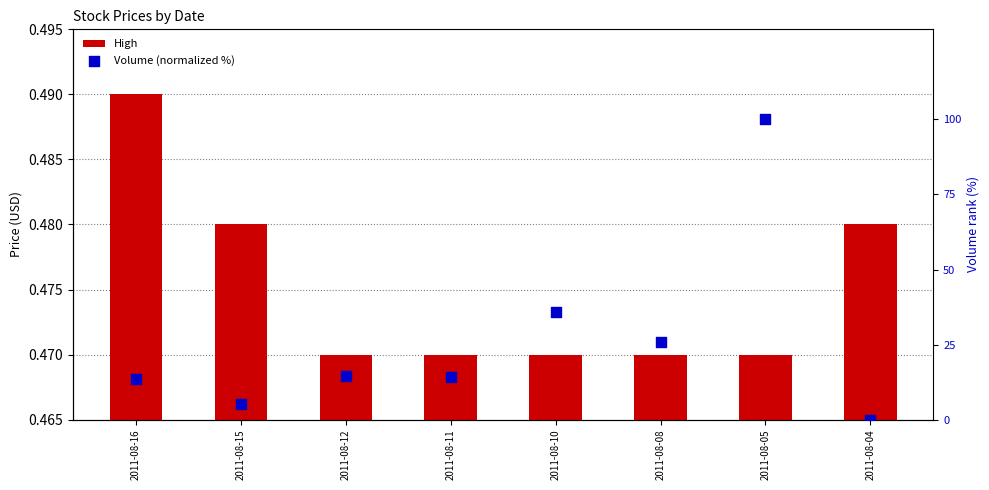

At how many categories does at least one series exceed 56?

1